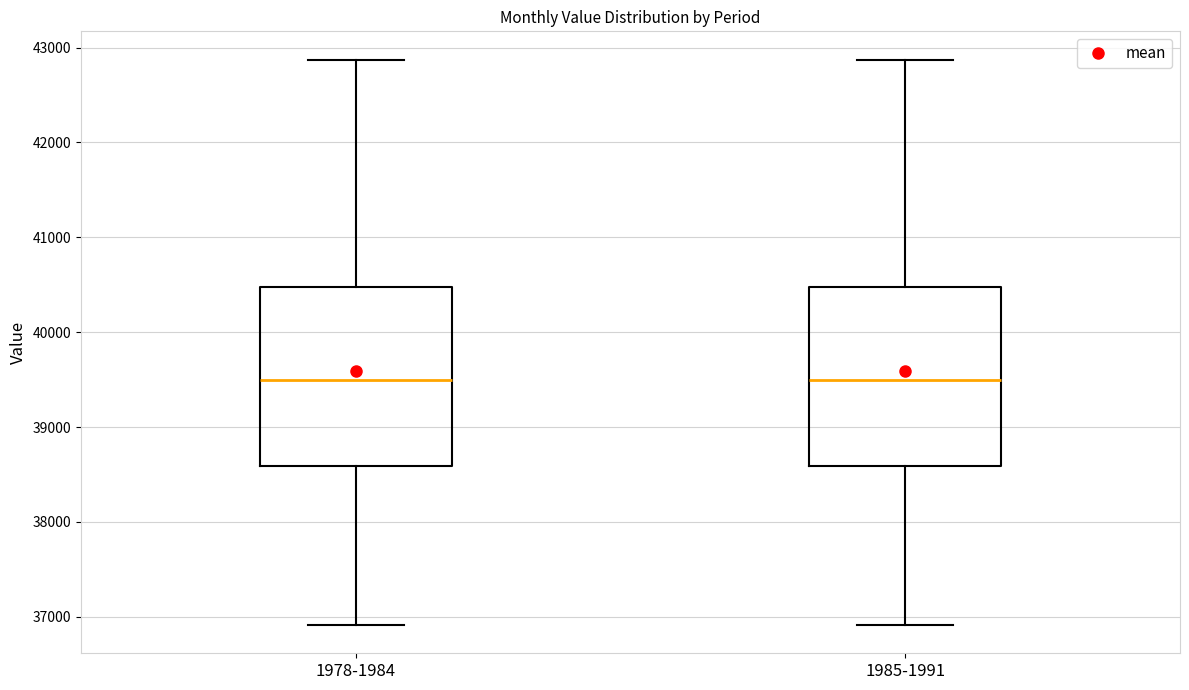

Reading left to right, read every box against the y-axis: the position of its median line, the range the box covers, and the ends of its whiskers. The values are not printed on the chart, so give them approximately, as read against the axis.

1978-1984: median 39500, box 38600 to 40500, whiskers 36900 to 42900
1985-1991: median 39500, box 38600 to 40500, whiskers 36900 to 42900